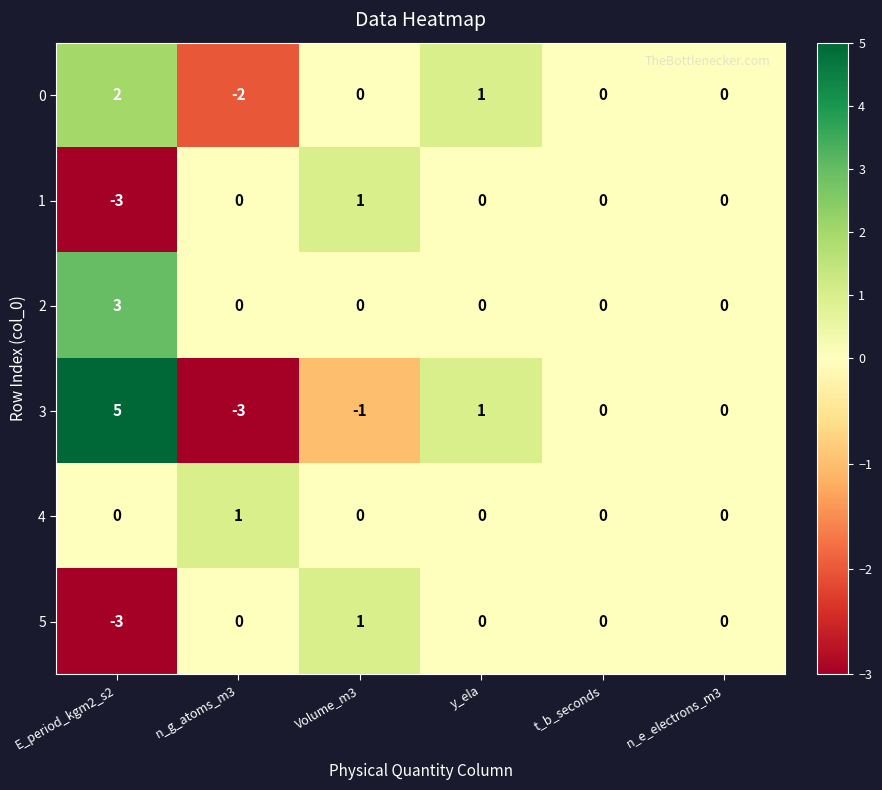

What is the greatest value displayed?

5